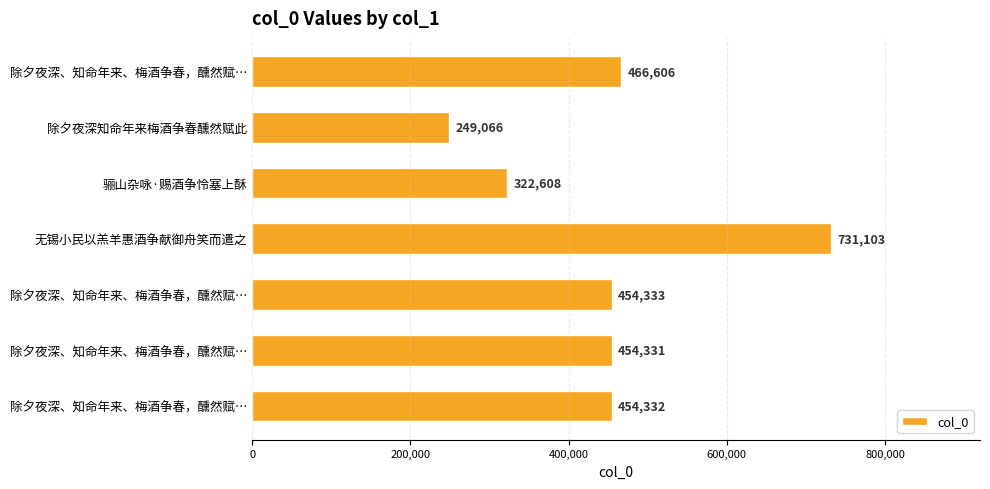

What is the smallest value displayed?

249066